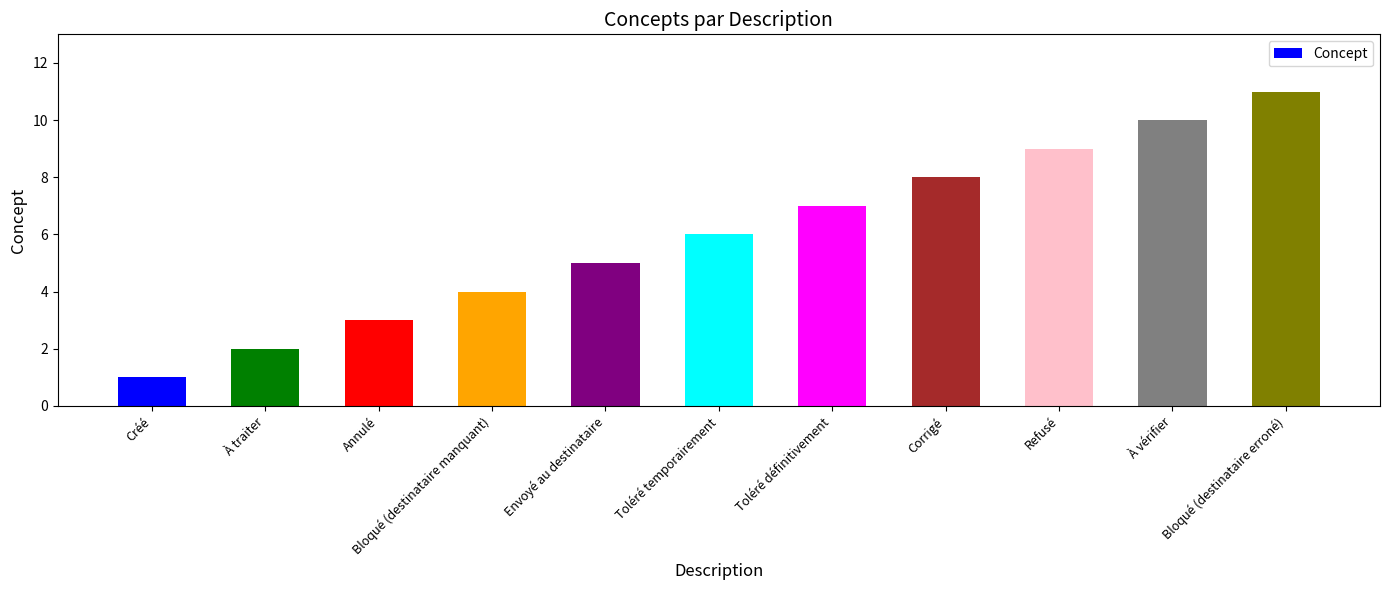

What is the label of the 7th bar from the left?

Toléré définitivement